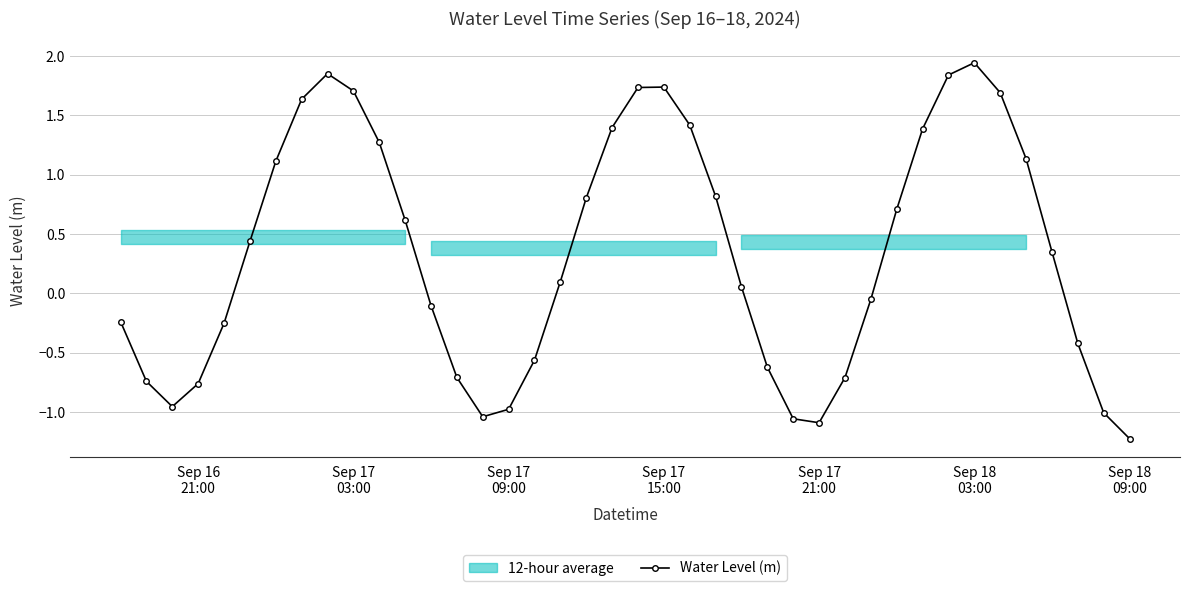

Reading right to left, what are all the values shown in this chart?

-1.2	-1.0	-0.4	0.4	1.1	1.7	1.9	1.8	1.4	0.7	-0.1	-0.7	-1.1	-1.1	-0.6	0.1	0.8	1.4	1.7	1.7	1.4	0.8	0.1	-0.6	-1.0	-1.0	-0.7	-0.1	0.6	1.3	1.7	1.9	1.6	1.1	0.4	-0.3	-0.8	-1.0	-0.7	-0.2